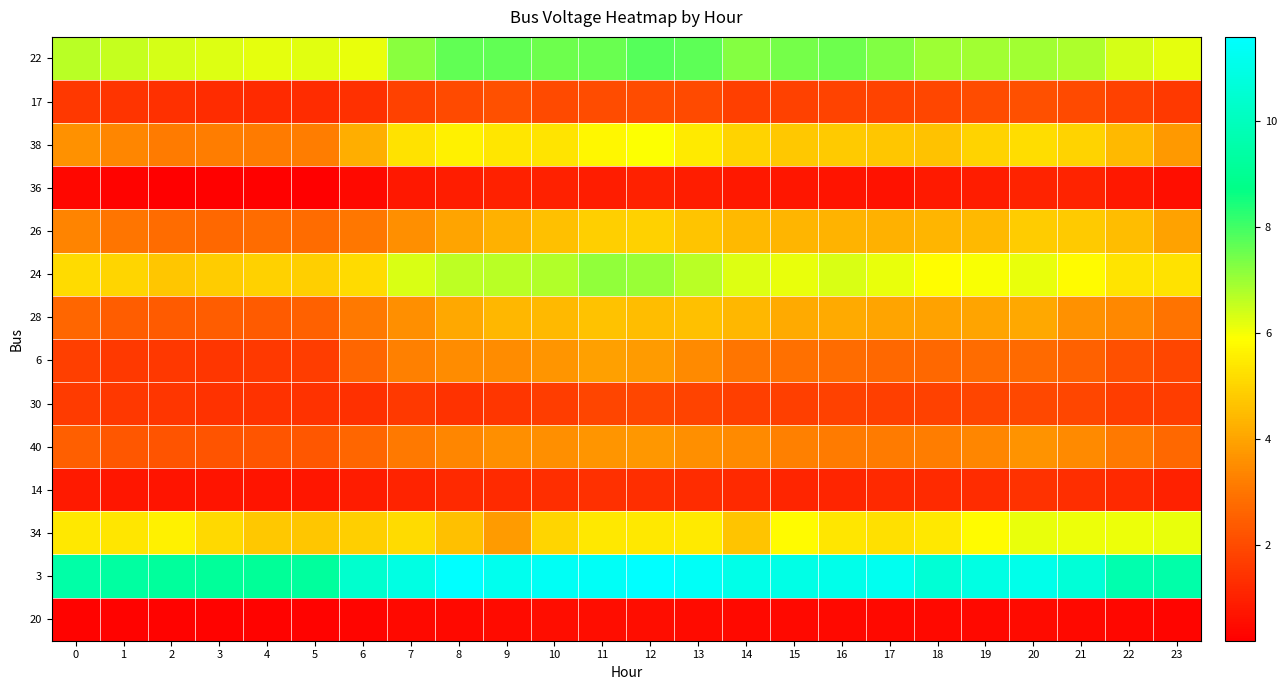

Count the number of data series in this chart.

14